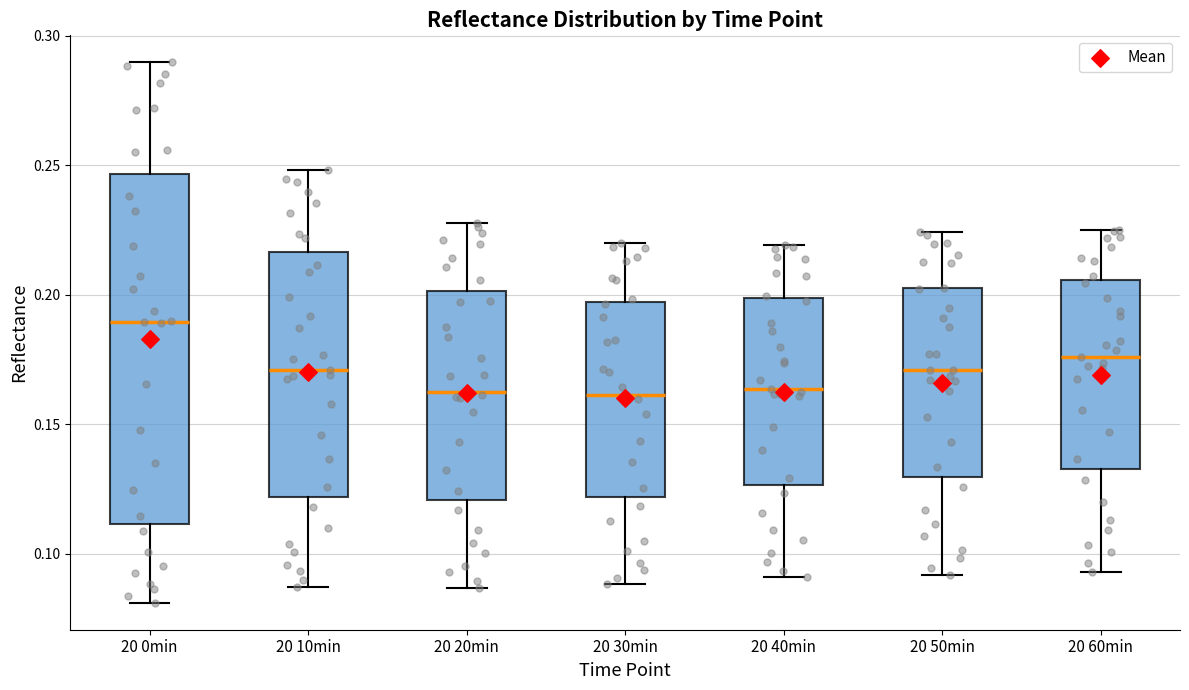

Which box's median line is the highest?

20 0min